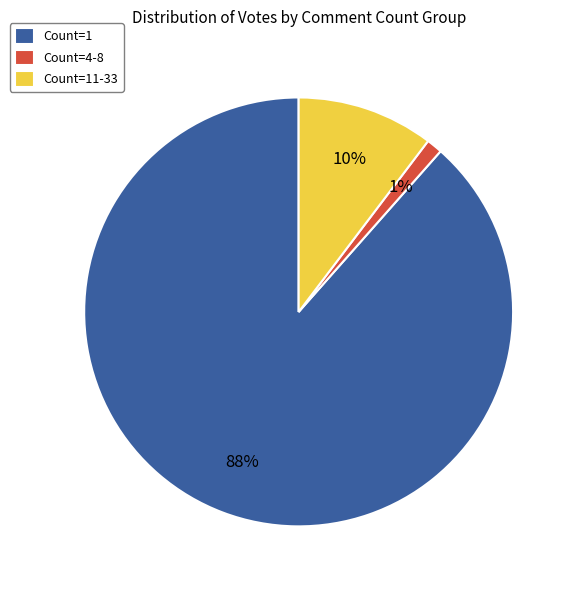

What is the smallest slice in the pie chart?

Count=4-8